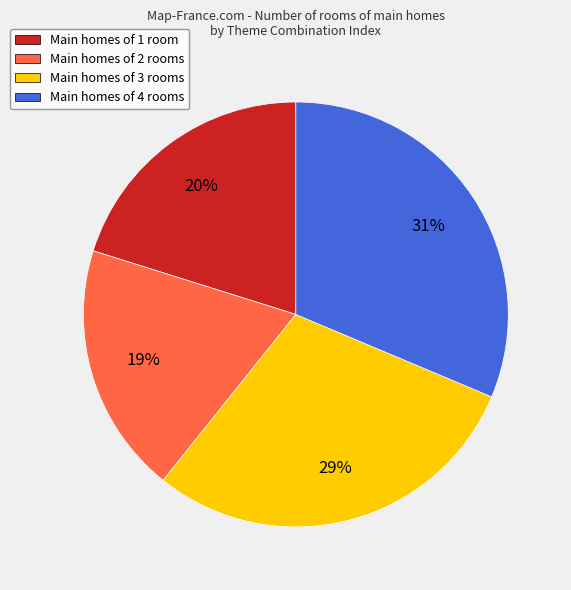

What percentage is the Main homes of 3 rooms slice, to the nearest percent?

29%